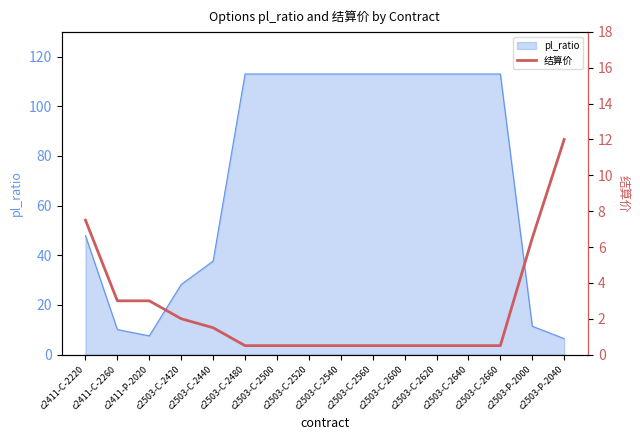

What is the label of the 10th point from the right?

c2503-C-2500